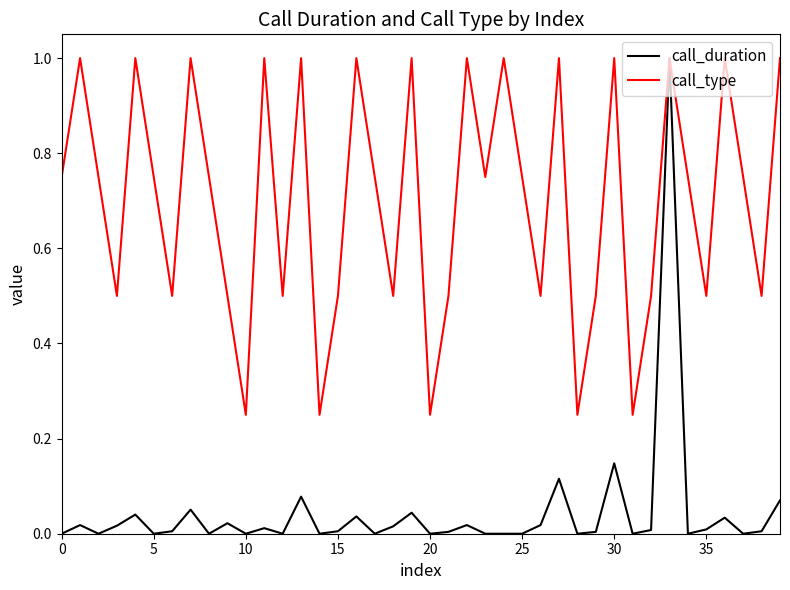

List the series in order of their overall mean, lowest first.

call_duration, call_type